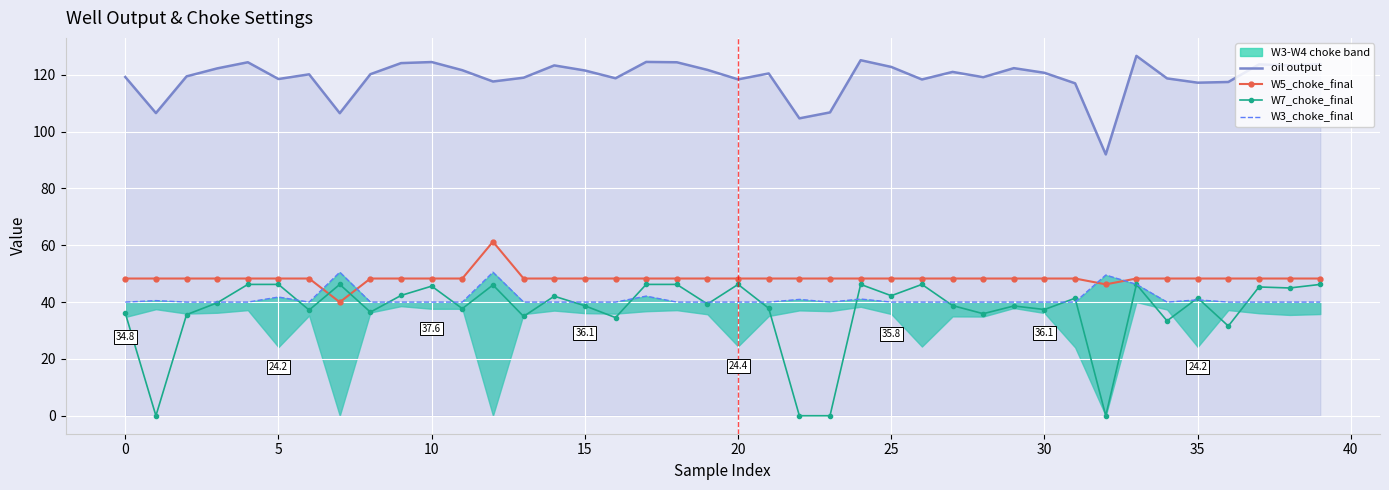

At 39, list the series in order from smallest to largest.

W3_choke_final, W7_choke_final, W5_choke_final, oil output